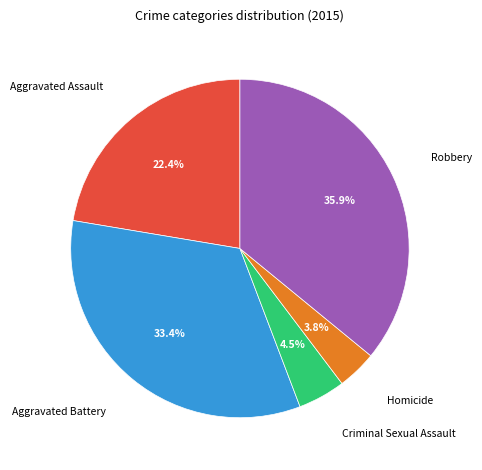

Does Homicide represent more than half of the total?

No